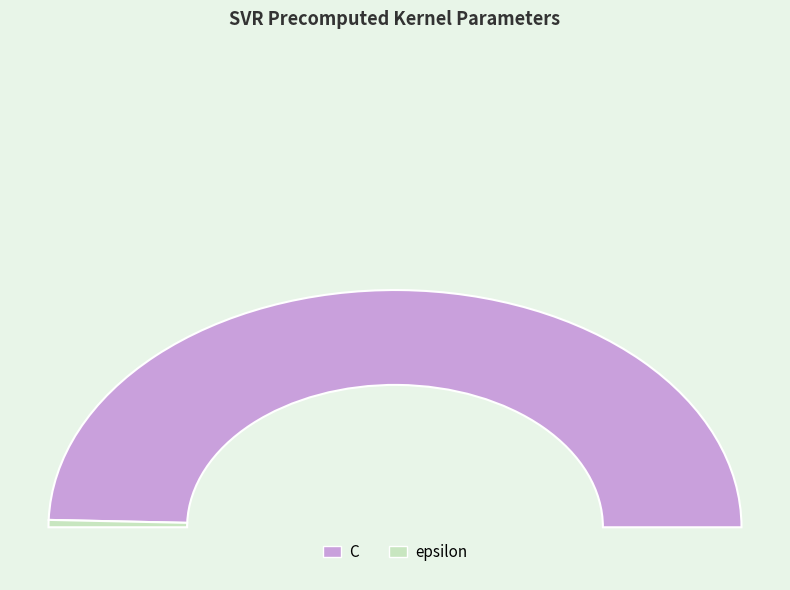

Combined, what portion of the pie is C and epsilon?

100.0%